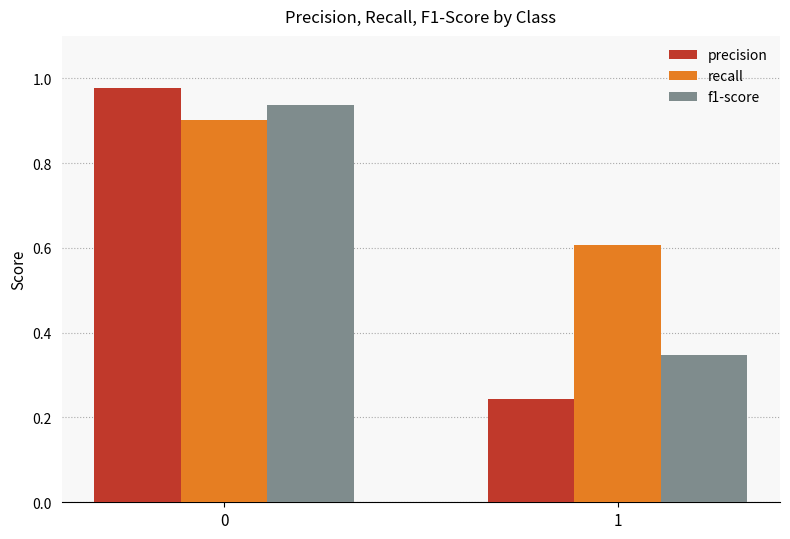

Count the number of categories in the chart.

2